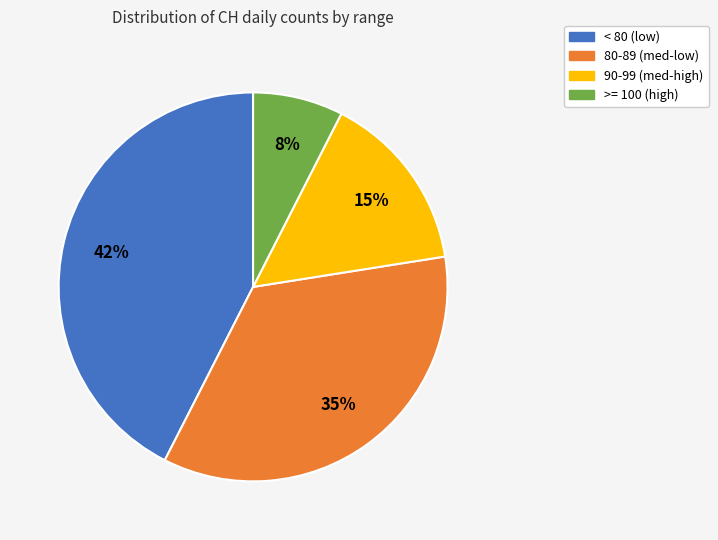

To the nearest percent, what is the average slice percentage?

25%